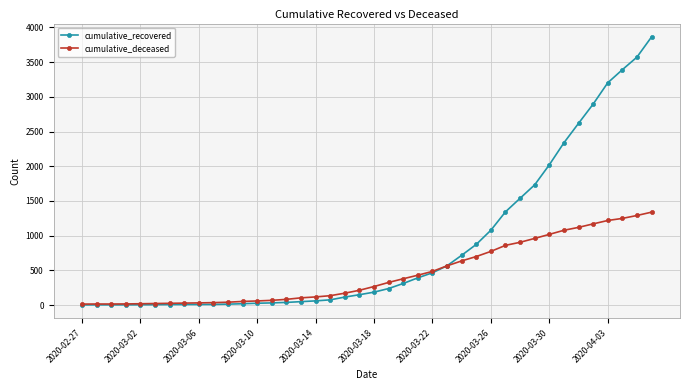

How many series are shown in this chart?

2